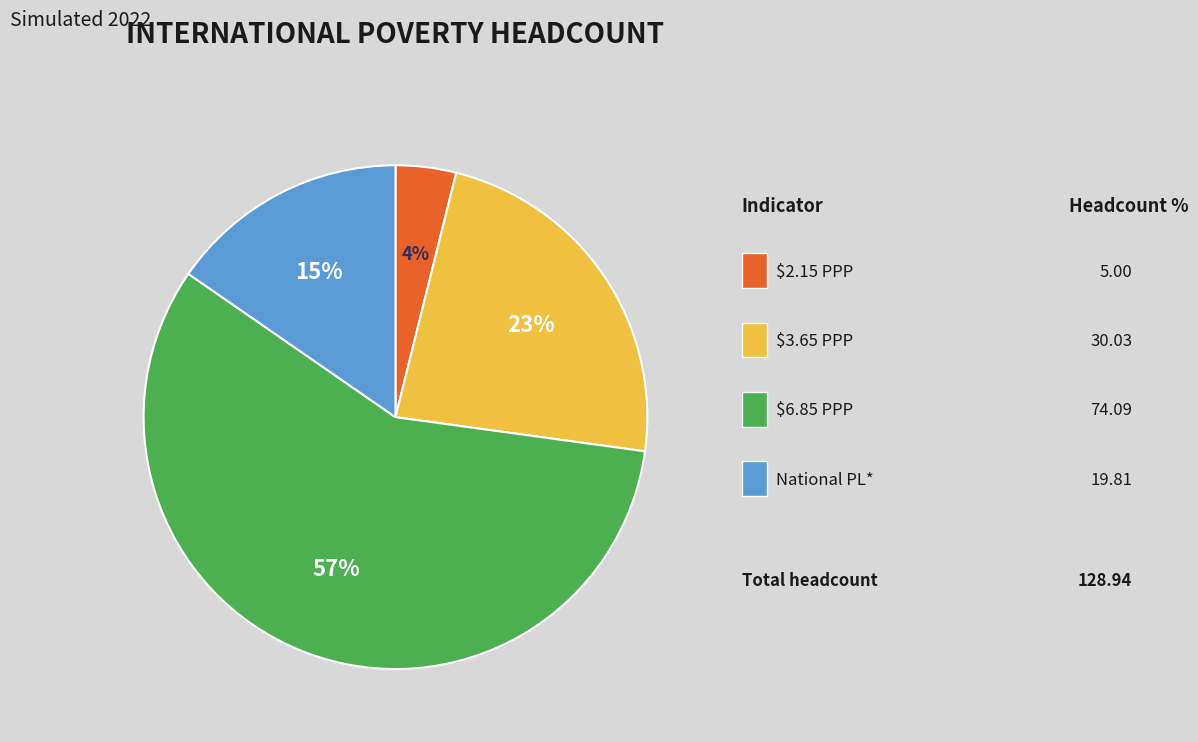

To the nearest percent, what is the difference between the largest and smallest slice percentages?

54%